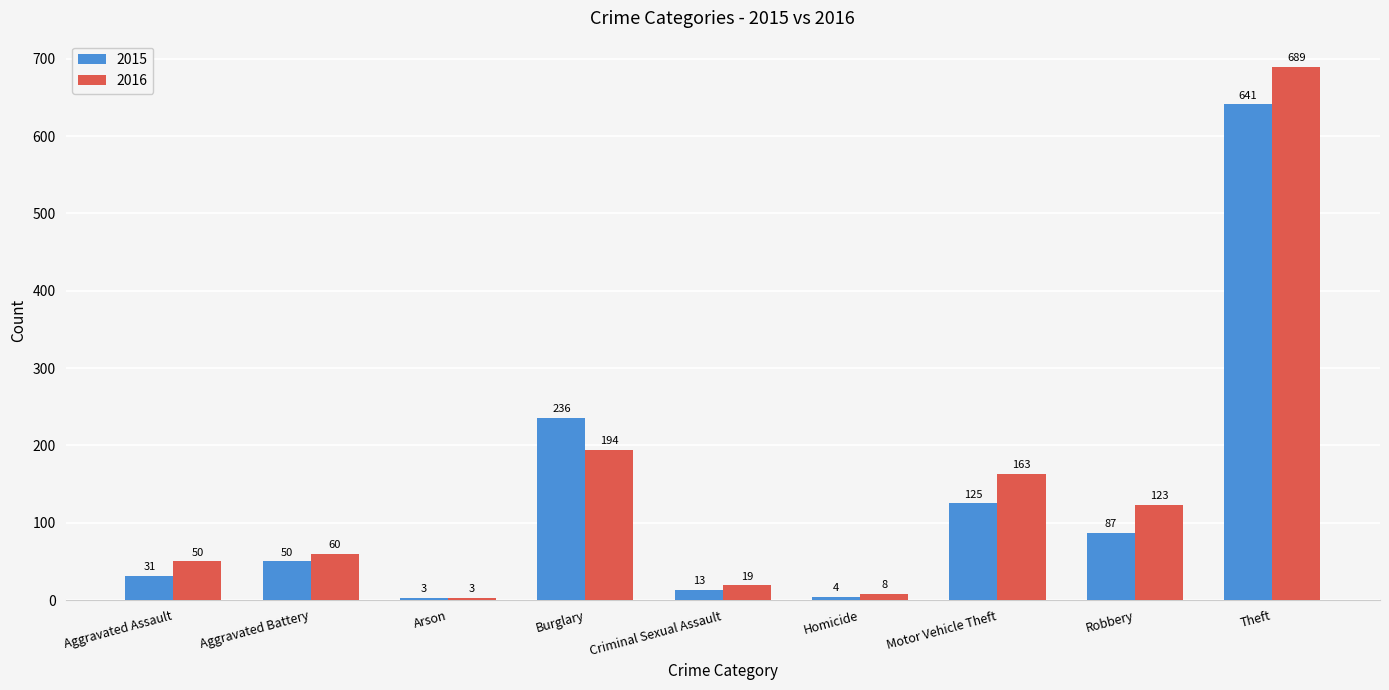

At Burglary, list the series in order from smallest to largest.

2016, 2015